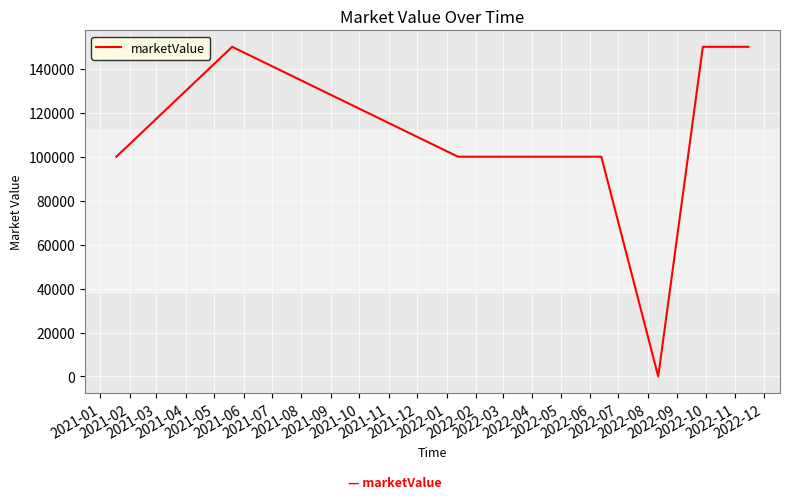

True or false: there are more than 0 points higher than both neighbors.

True